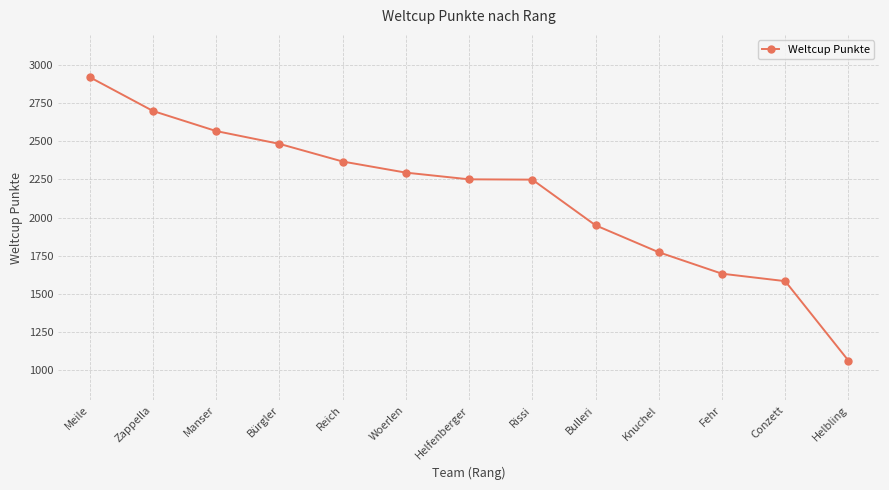

What is the maximum value shown in the chart?

2922